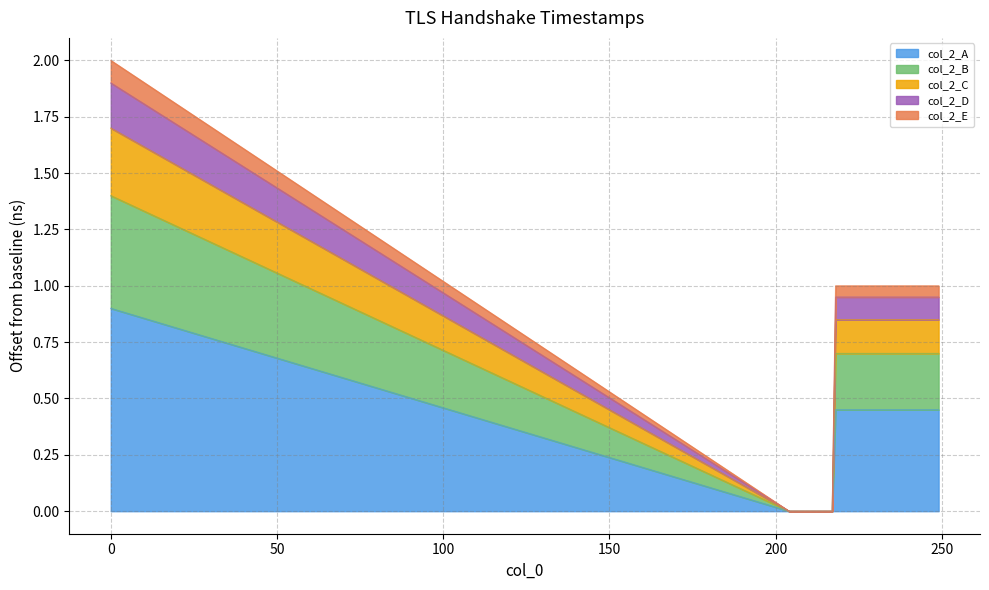

How many values are above zero?

15